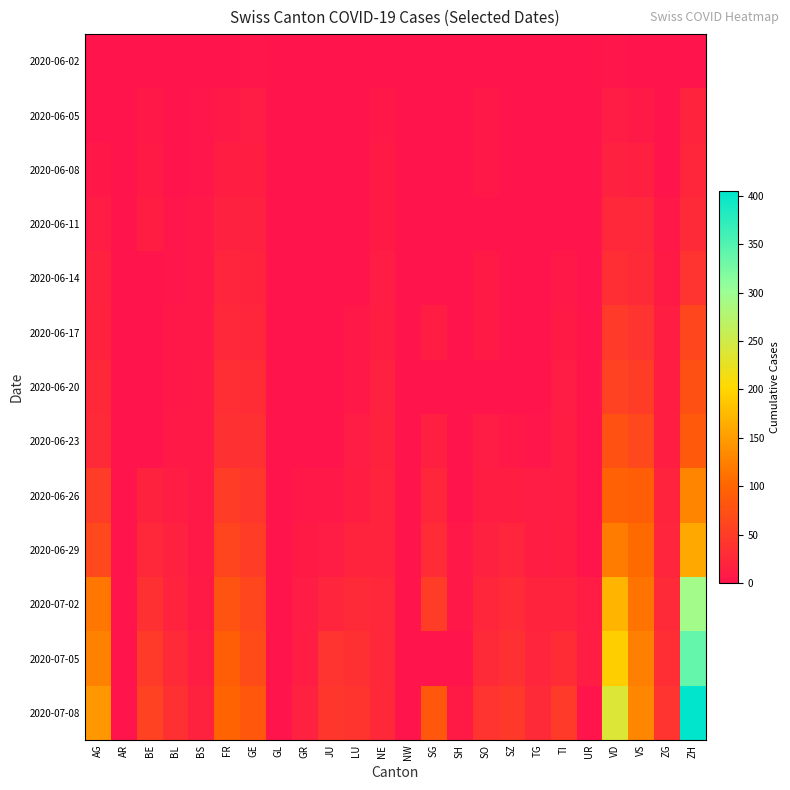

Reading left to right, what are all the values shown in this chart?

2020-06-02: AG=0	AR=0	BE=1	BL=1	BS=0	FR=2	GE=4	GL=0	GR=0	JU=0	LU=0	NE=1	NW=0	SG=0	SH=0	SO=3	SZ=0	TG=0	TI=0	UR=0	VD=4	VS=2	ZG=0	ZH=2
2020-06-05: AG=3	AR=0	BE=6	BL=3	BS=4	FR=7	GE=10	GL=0	GR=1	JU=0	LU=0	NE=6	NW=0	SG=0	SH=0	SO=6	SZ=0	TG=0	TI=1	UR=0	VD=11	VS=7	ZG=0	ZH=19
2020-06-08: AG=5	AR=0	BE=8	BL=3	BS=4	FR=13	GE=14	GL=0	GR=1	JU=0	LU=1	NE=9	NW=0	SG=0	SH=1	SO=6	SZ=0	TG=1	TI=1	UR=0	VD=16	VS=15	ZG=1	ZH=23
2020-06-11: AG=10	AR=0	BE=14	BL=4	BS=5	FR=16	GE=16	GL=0	GR=2	JU=0	LU=1	NE=9	NW=0	SG=0	SH=1	SO=0	SZ=1	TG=1	TI=2	UR=0	VD=24	VS=24	ZG=5	ZH=28
2020-06-14: AG=16	AR=0	BE=0	BL=4	BS=5	FR=22	GE=20	GL=0	GR=2	JU=1	LU=3	NE=11	NW=0	SG=0	SH=0	SO=8	SZ=1	TG=1	TI=6	UR=0	VD=32	VS=28	ZG=9	ZH=38
2020-06-17: AG=18	AR=0	BE=0	BL=5	BS=6	FR=24	GE=23	GL=0	GR=2	JU=1	LU=5	NE=13	NW=0	SG=12	SH=3	SO=9	SZ=1	TG=2	TI=8	UR=0	VD=48	VS=39	ZG=13	ZH=62
2020-06-20: AG=26	AR=0	BE=0	BL=6	BS=7	FR=32	GE=31	GL=0	GR=2	JU=1	LU=6	NE=16	NW=0	SG=0	SH=0	SO=0	SZ=2	TG=2	TI=10	UR=0	VD=58	VS=52	ZG=13	ZH=75
2020-06-23: AG=28	AR=0	BE=0	BL=7	BS=7	FR=36	GE=36	GL=0	GR=3	JU=3	LU=11	NE=18	NW=0	SG=15	SH=3	SO=11	SZ=6	TG=4	TI=12	UR=0	VD=77	VS=65	ZG=14	ZH=87
2020-06-26: AG=50	AR=0	BE=18	BL=12	BS=7	FR=52	GE=43	GL=1	GR=5	JU=6	LU=14	NE=19	NW=0	SG=23	SH=3	SO=13	SZ=13	TG=10	TI=12	UR=1	VD=95	VS=92	ZG=19	ZH=129
2020-06-29: AG=65	AR=0	BE=25	BL=17	BS=7	FR=61	GE=52	GL=1	GR=8	JU=11	LU=19	NE=20	NW=0	SG=29	SH=5	SO=16	SZ=21	TG=12	TI=13	UR=2	VD=121	VS=105	ZG=21	ZH=161
2020-07-02: AG=116	AR=0	BE=35	BL=19	BS=8	FR=79	GE=62	GL=1	GR=10	JU=22	LU=28	NE=24	NW=0	SG=51	SH=5	SO=23	SZ=29	TG=19	TI=19	UR=11	VD=171	VS=115	ZG=27	ZH=293
2020-07-05: AG=125	AR=0	BE=49	BL=27	BS=12	FR=92	GE=69	GL=0	GR=12	JU=39	LU=36	NE=25	NW=0	SG=0	SH=0	SO=28	SZ=35	TG=21	TI=31	UR=12	VD=194	VS=124	ZG=33	ZH=337
2020-07-08: AG=147	AR=0	BE=57	BL=35	BS=18	FR=99	GE=84	GL=2	GR=16	JU=44	LU=40	NE=26	NW=1	SG=85	SH=8	SO=39	SZ=46	TG=27	TI=48	UR=0	VD=238	VS=130	ZG=39	ZH=405